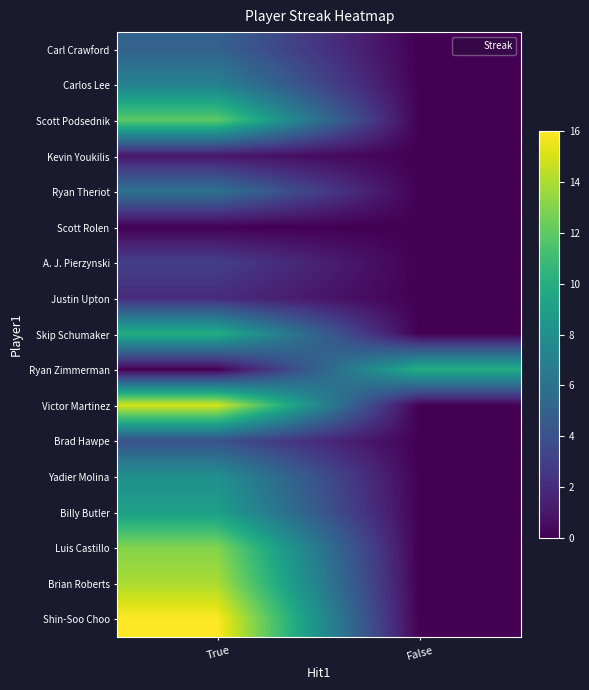

How many categories are shown in the chart?

2